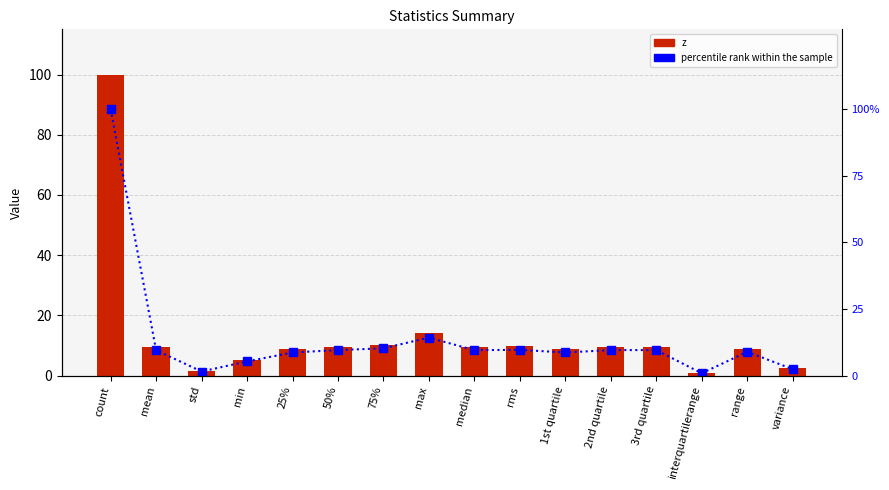

Are the bars grouped side by side (vs. stacked)?

Yes